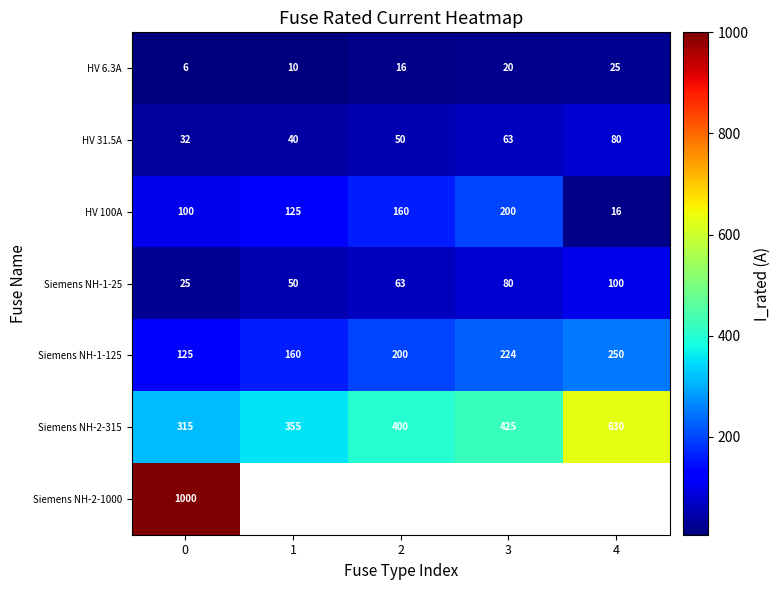

What is the maximum value shown in the chart?

1000.0